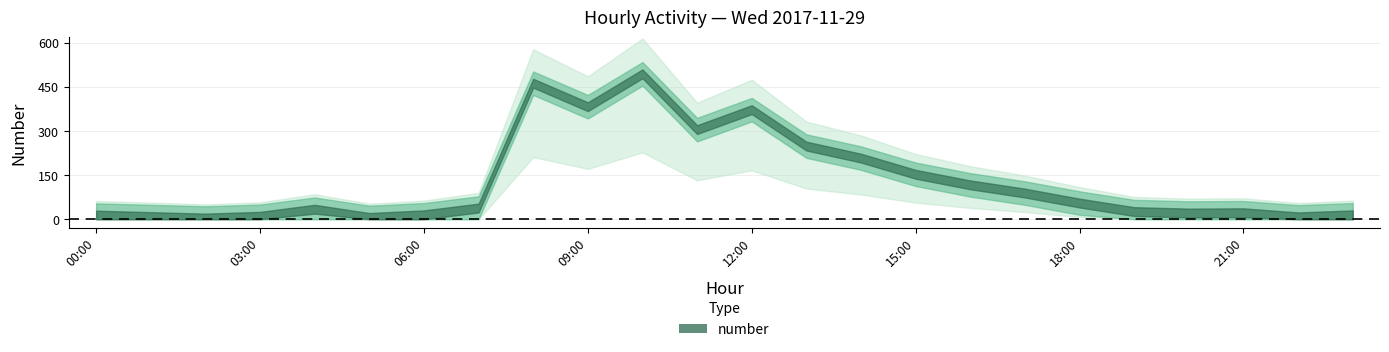

Rank the categories by value from lowest to highest.

02:00, 05:00, 22:00, 01:00, 03:00, 00:00, 06:00, 23:00, 20:00, 21:00, 19:00, 04:00, 07:00, 18:00, 17:00, 16:00, 15:00, 14:00, 13:00, 11:00, 12:00, 09:00, 08:00, 10:00